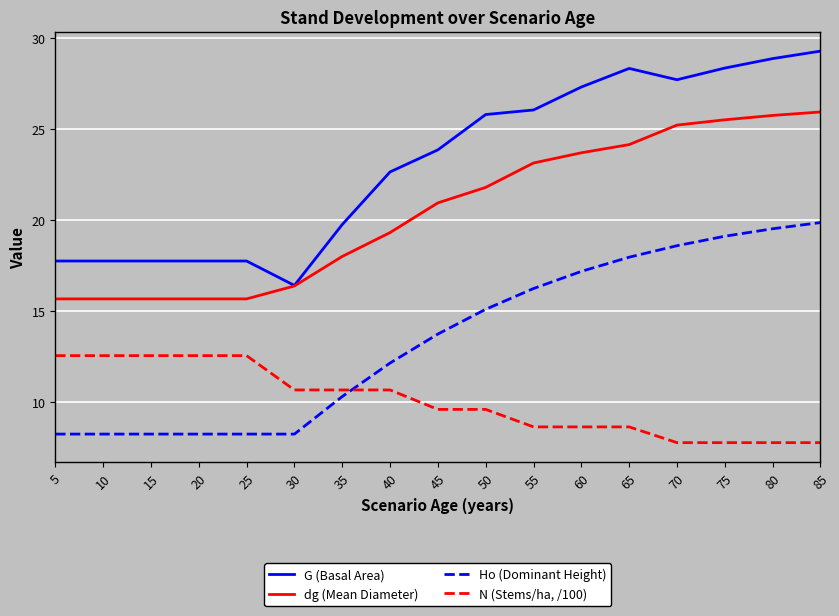

What are all the series names shown in the legend?

G (Basal Area), dg (Mean Diameter), Ho (Dominant Height), N (Stems/ha, /100)